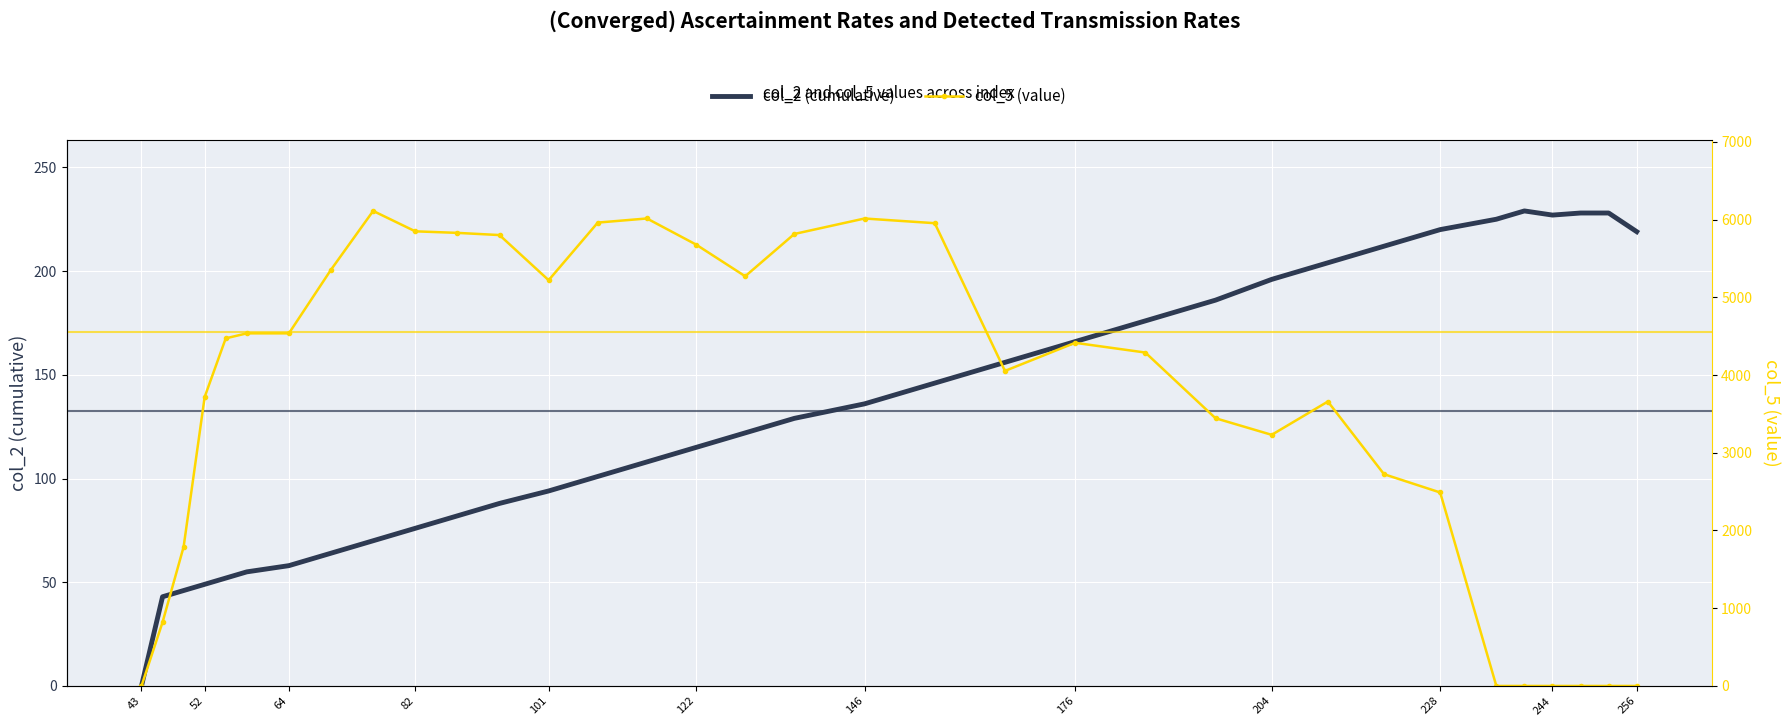

Which series has the largest total across all categories?

col_5 (value)